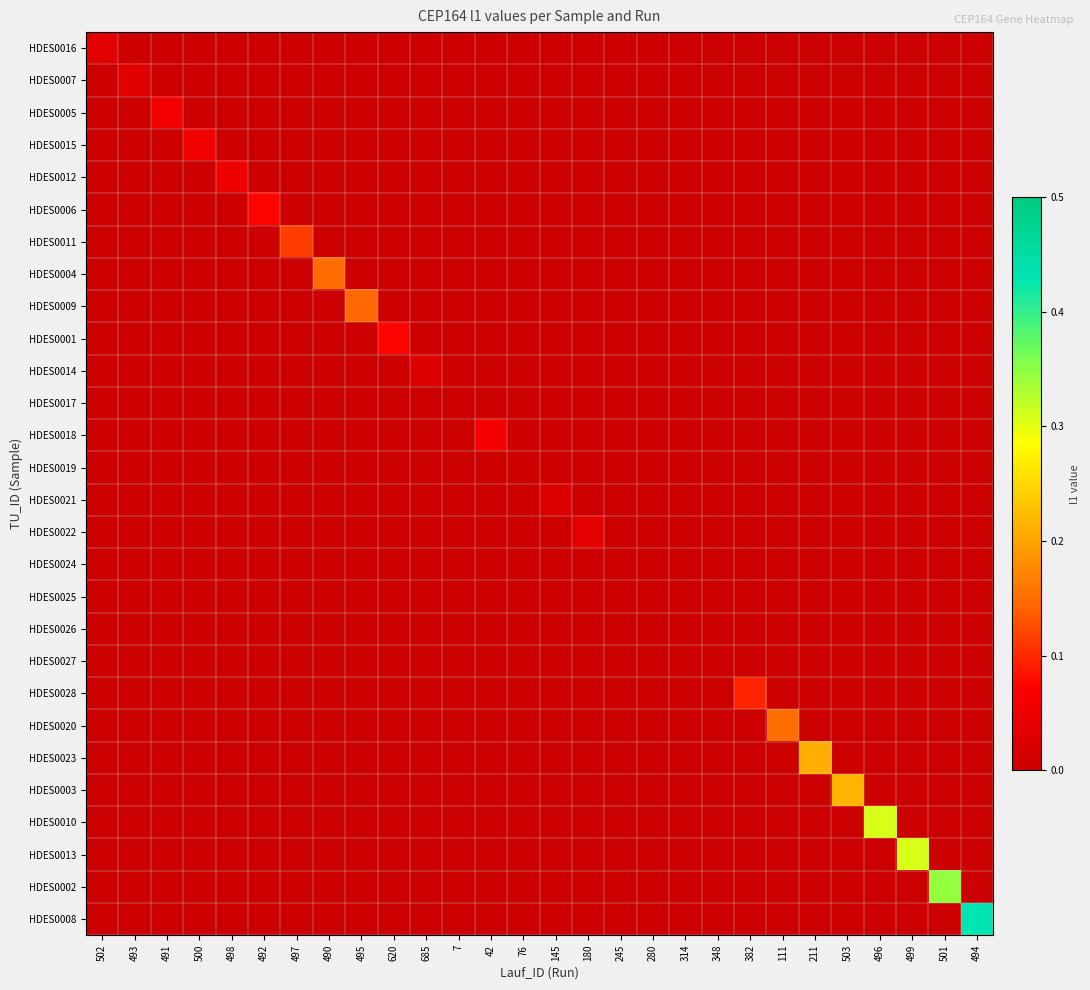

List the series in order of their peak value, highest first.

HDES0008, HDES0002, HDES0010, HDES0013, HDES0003, HDES0023, HDES0020, HDES0004, HDES0009, HDES0011, HDES0028, HDES0006, HDES0001, HDES0018, HDES0005, HDES0015, HDES0012, HDES0022, HDES0016, HDES0007, HDES0021, HDES0014, HDES0019, HDES0017, HDES0024, HDES0025, HDES0026, HDES0027